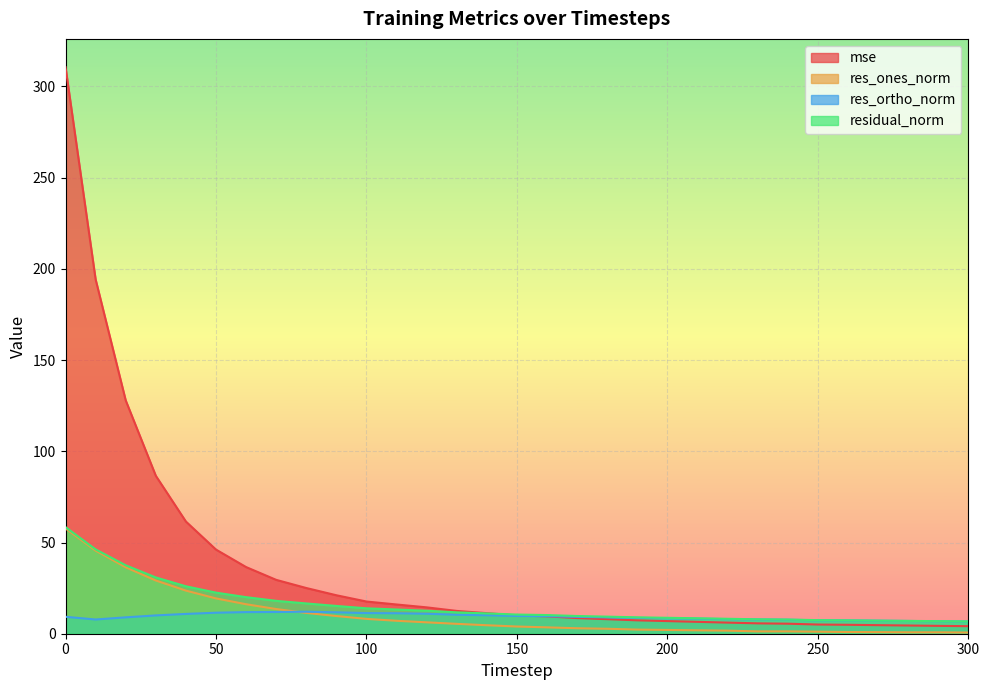

How many lines are shown in the chart?

4